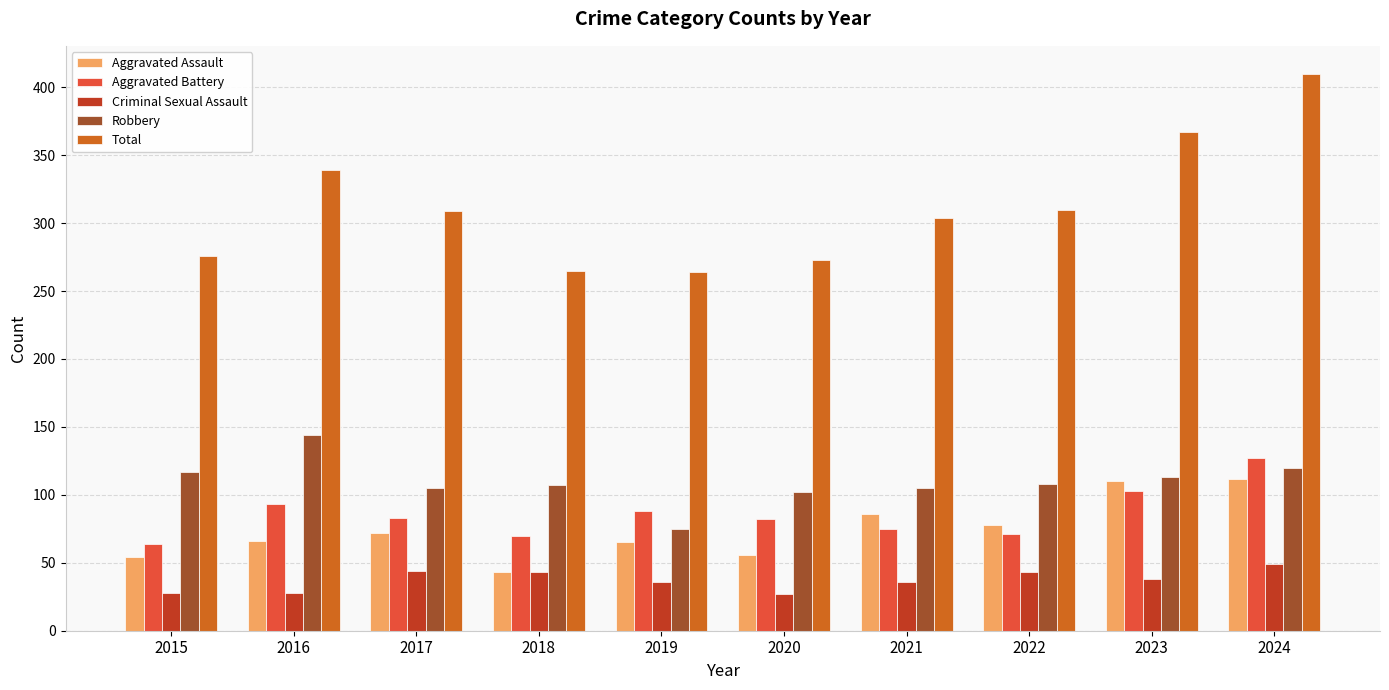

Which label corresponds to the largest value in the chart?

2024